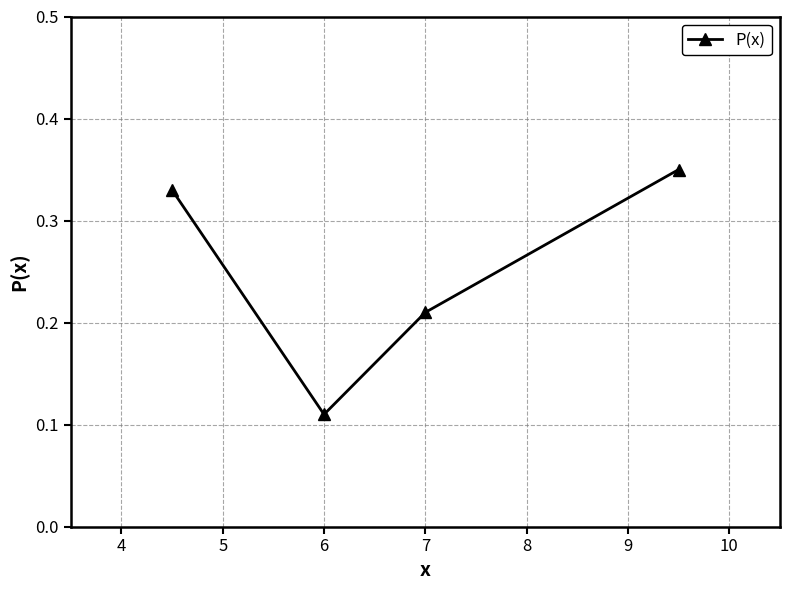

What is the sum of all values?

1.0